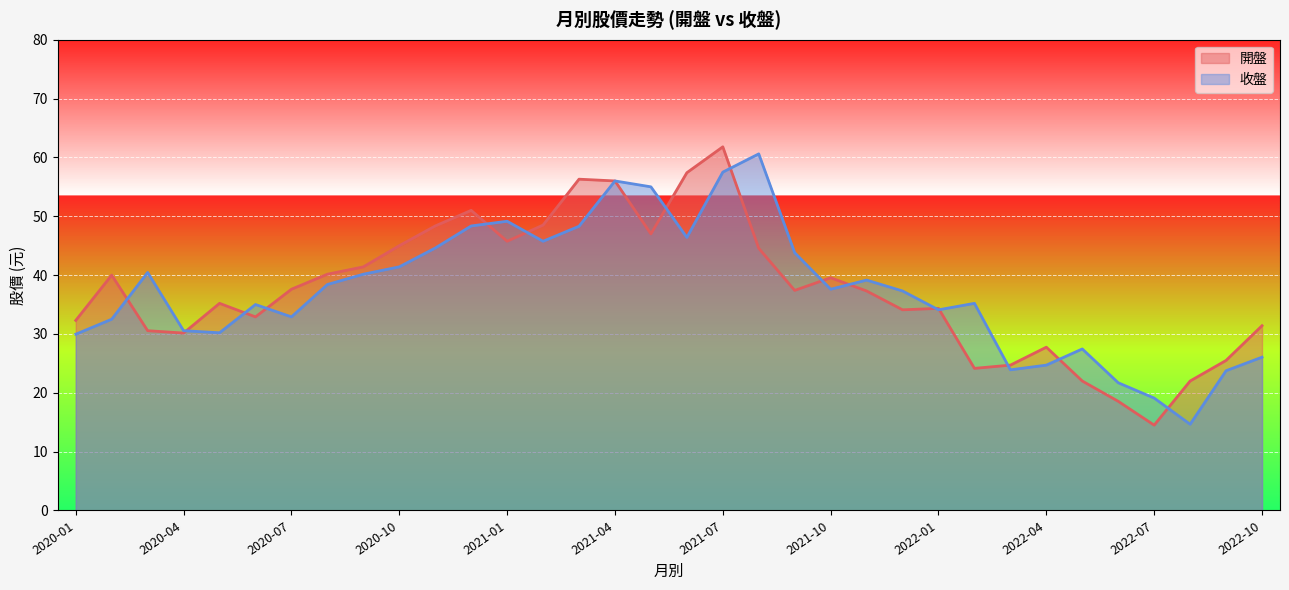

What position from the right is 2021-06?

17